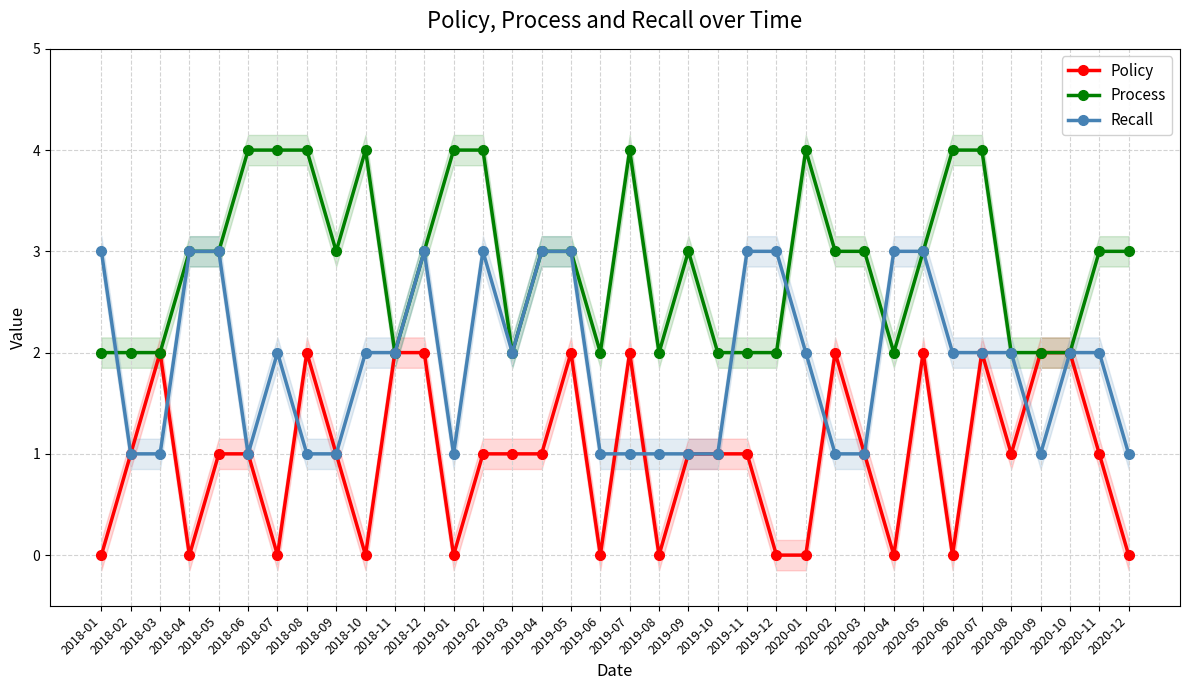

After their last crossing, which series has the higher values: Policy or Recall?

Policy